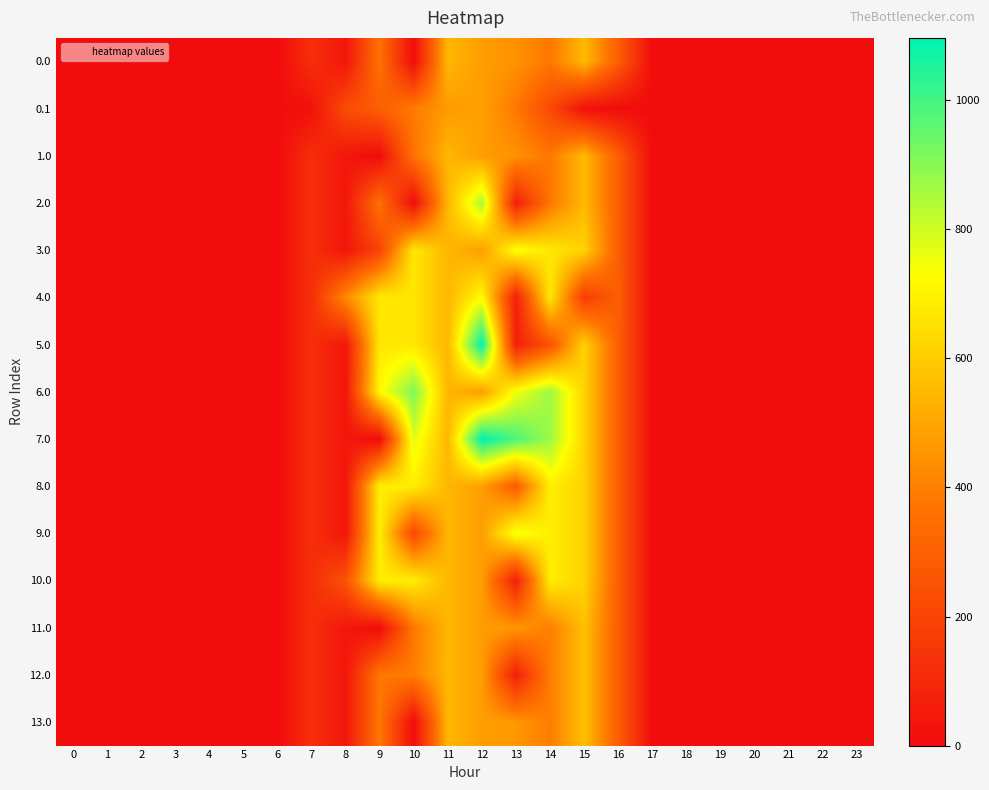

Reading right to left, what are all the values shown in this chart?

0.0: 23=0.0	22=0.0	21=0.0	20=0.0	19=0.0	18=0.0	17=0.0	16=294.5	15=549.8	14=377.3	13=447.2	12=477.2	11=544.3	10=0.0	9=361.8	8=35.0	7=120.6	6=0.0	5=0.0	4=0.0	3=0.0	2=0.0	1=0.0	0=0.0
0.1: 23=0.0	22=0.0	21=0.0	20=0.0	19=0.0	18=0.0	17=0.0	16=0.0	15=17.3	14=219.2	13=382.7	12=485.4	11=471.7	10=388.1	9=295.9	8=227.5	7=17.7	6=0.0	5=0.0	4=0.0	3=0.0	2=0.0	1=0.0	0=0.0
1.0: 23=0.0	22=0.0	21=0.0	20=0.0	19=0.0	18=0.0	17=0.0	16=294.5	15=549.8	14=377.3	13=447.2	12=477.2	11=544.3	10=361.8	9=0.0	8=35.0	7=120.6	6=0.0	5=0.0	4=0.0	3=0.0	2=0.0	1=0.0	0=0.0
2.0: 23=0.0	22=0.0	21=0.0	20=0.0	19=0.0	18=0.0	17=0.0	16=294.5	15=549.8	14=377.3	13=70.2	12=854.2	11=544.3	10=0.0	9=361.8	8=35.0	7=120.6	6=0.0	5=0.0	4=0.0	3=0.0	2=0.0	1=0.0	0=0.0
3.0: 23=0.0	22=0.0	21=0.0	20=0.0	19=0.0	18=0.0	17=0.0	16=294.5	15=615.9	14=670.3	13=740.2	12=477.2	11=544.3	10=670.0	9=199.9	8=35.0	7=120.6	6=0.0	5=0.0	4=0.0	3=0.0	2=0.0	1=0.0	0=0.0
4.0: 23=0.0	22=0.0	21=0.0	20=0.0	19=0.0	18=0.0	17=0.0	16=294.5	15=172.8	14=670.3	13=70.2	12=724.9	11=544.3	10=670.0	9=670.0	8=430.3	7=120.6	6=0.0	5=0.0	4=0.0	3=0.0	2=0.0	1=0.0	0=0.0
5.0: 23=0.0	22=0.0	21=0.0	20=0.0	19=0.0	18=0.0	17=0.0	16=294.5	15=615.9	14=250.8	13=70.2	12=1096.7	11=544.3	10=670.0	9=670.0	8=35.0	7=120.6	6=0.0	5=0.0	4=0.0	3=0.0	2=0.0	1=0.0	0=0.0
6.0: 23=0.0	22=0.0	21=0.0	20=0.0	19=0.0	18=0.0	17=0.0	16=294.5	15=615.9	14=870.6	13=748.1	12=477.2	11=544.3	10=915.0	9=716.9	8=35.0	7=120.6	6=0.0	5=0.0	4=0.0	3=0.0	2=0.0	1=0.0	0=0.0
7.0: 23=0.0	22=0.0	21=0.0	20=0.0	19=0.0	18=0.0	17=0.0	16=294.5	15=615.9	14=870.6	13=985.2	12=1096.7	11=544.3	10=775.3	9=0.0	8=35.0	7=120.6	6=0.0	5=0.0	4=0.0	3=0.0	2=0.0	1=0.0	0=0.0
8.0: 23=0.0	22=0.0	21=0.0	20=0.0	19=0.0	18=0.0	17=0.0	16=294.5	15=615.9	14=687.3	13=286.5	12=477.2	11=544.3	10=687.0	9=687.0	8=35.0	7=120.6	6=0.0	5=0.0	4=0.0	3=0.0	2=0.0	1=0.0	0=0.0
9.0: 23=0.0	22=0.0	21=0.0	20=0.0	19=0.0	18=0.0	17=0.0	16=294.5	15=615.9	14=687.3	13=757.2	12=477.2	11=544.3	10=216.2	9=687.0	8=35.0	7=120.6	6=0.0	5=0.0	4=0.0	3=0.0	2=0.0	1=0.0	0=0.0
10.0: 23=0.0	22=0.0	21=0.0	20=0.0	19=0.0	18=0.0	17=0.0	16=294.5	15=615.9	14=687.3	13=70.2	12=477.2	11=544.3	10=687.0	9=687.0	8=251.3	7=120.6	6=0.0	5=0.0	4=0.0	3=0.0	2=0.0	1=0.0	0=0.0
11.0: 23=0.0	22=0.0	21=0.0	20=0.0	19=0.0	18=0.0	17=0.0	16=294.5	15=566.8	14=394.3	13=464.2	12=477.2	11=544.3	10=378.1	9=0.0	8=35.0	7=120.6	6=0.0	5=0.0	4=0.0	3=0.0	2=0.0	1=0.0	0=0.0
12.0: 23=0.0	22=0.0	21=0.0	20=0.0	19=0.0	18=0.0	17=0.0	16=294.5	15=566.8	14=394.3	13=70.2	12=477.2	11=544.3	10=394.0	9=378.1	8=35.0	7=120.6	6=0.0	5=0.0	4=0.0	3=0.0	2=0.0	1=0.0	0=0.0
13.0: 23=0.0	22=0.0	21=0.0	20=0.0	19=0.0	18=0.0	17=0.0	16=294.5	15=566.8	14=394.3	13=464.2	12=477.2	11=544.3	10=0.0	9=378.1	8=35.0	7=120.6	6=0.0	5=0.0	4=0.0	3=0.0	2=0.0	1=0.0	0=0.0